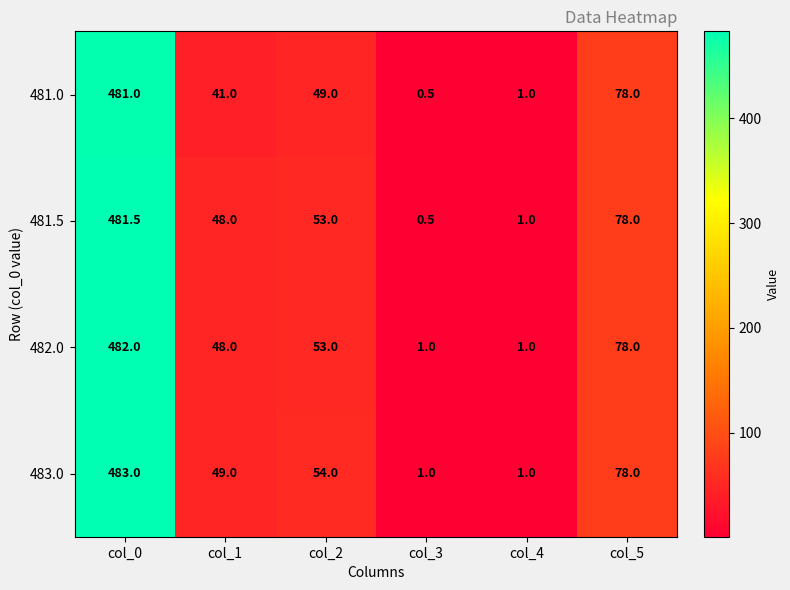

What is the spread (max minus min) of values at col_1?

8.0